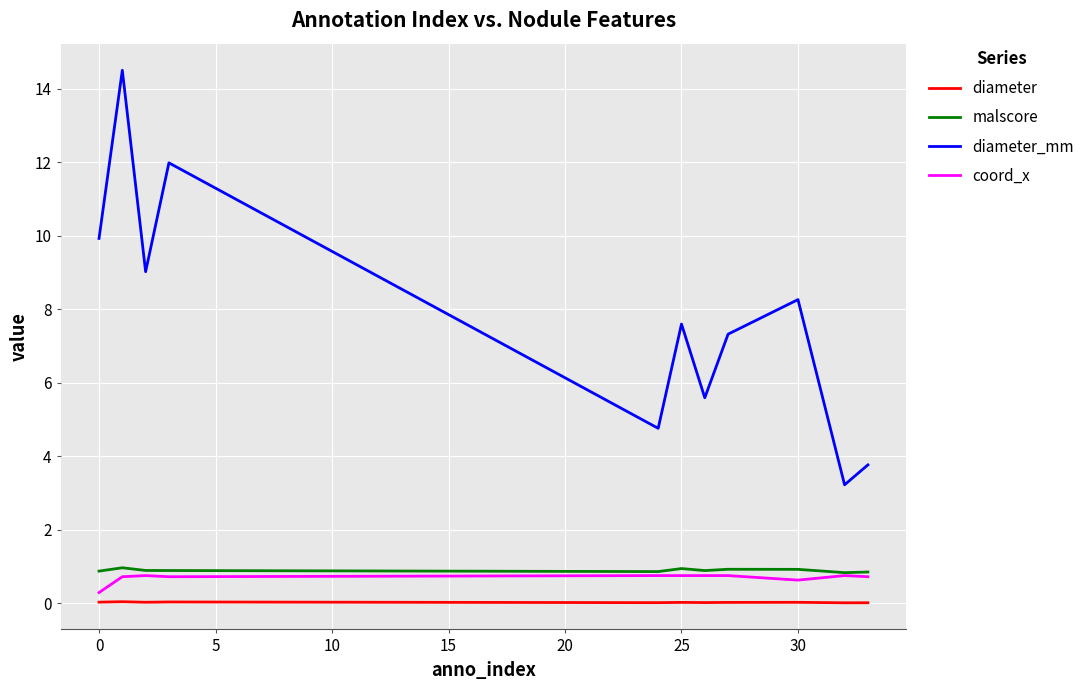

Which series has the largest range (max minus min)?

diameter_mm